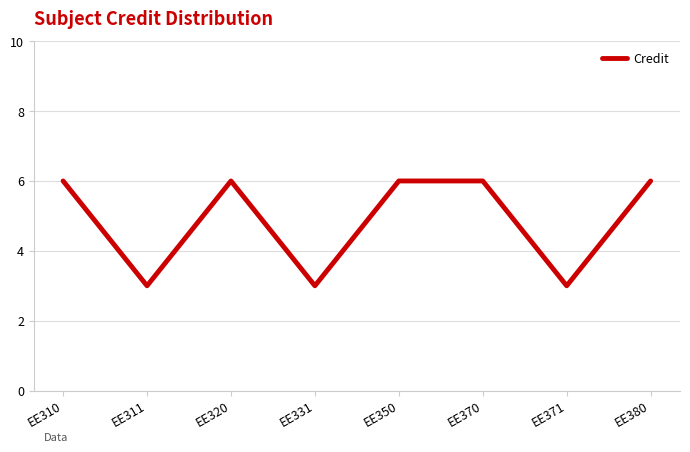

Reading right to left, extract all data points from this chart.

EE380=6	EE371=3	EE370=6	EE350=6	EE331=3	EE320=6	EE311=3	EE310=6